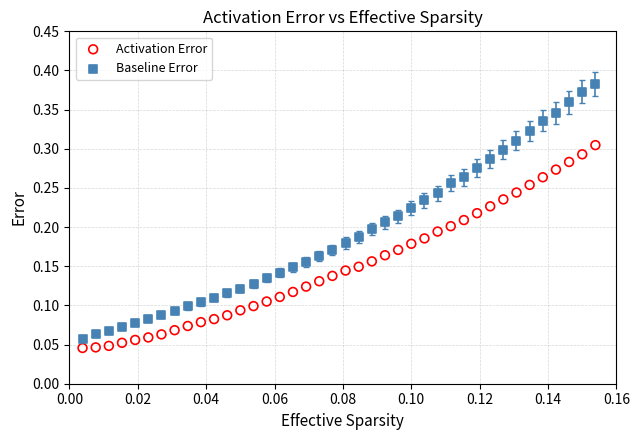

Which series has the widest spread of Y values?

Baseline Error